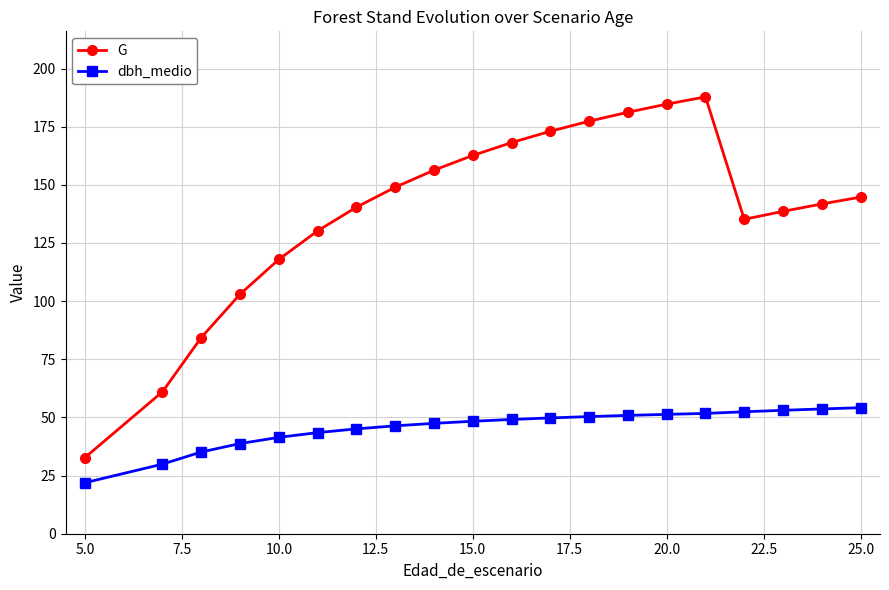

Rank the series by their maximum value, from highest to lowest.

G, dbh_medio